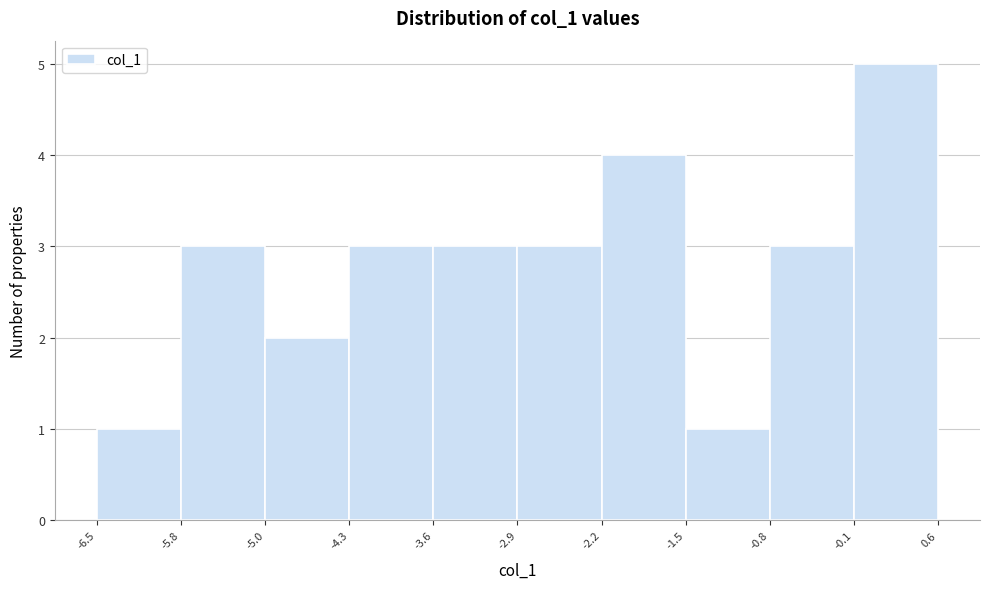

Over which range of the x-axis is the bar tallest?

-0.1 to 0.6